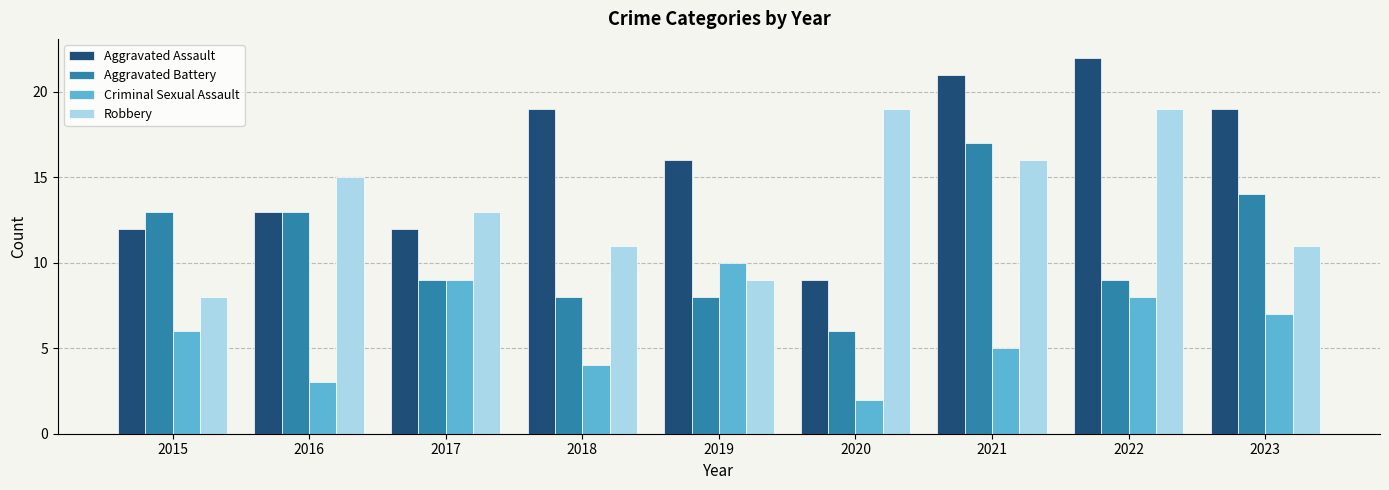

What is the approximate value of Robbery at 2021, to the nearest 10?

20